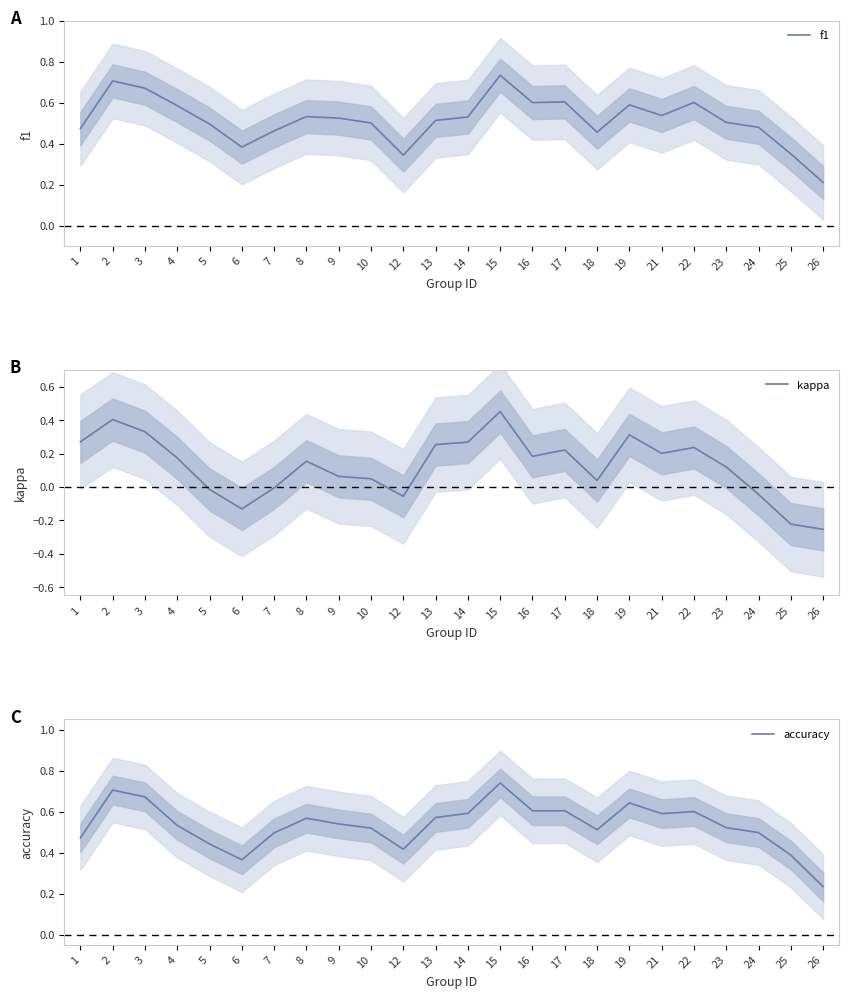

At which category is the sum across all series the highest?

15